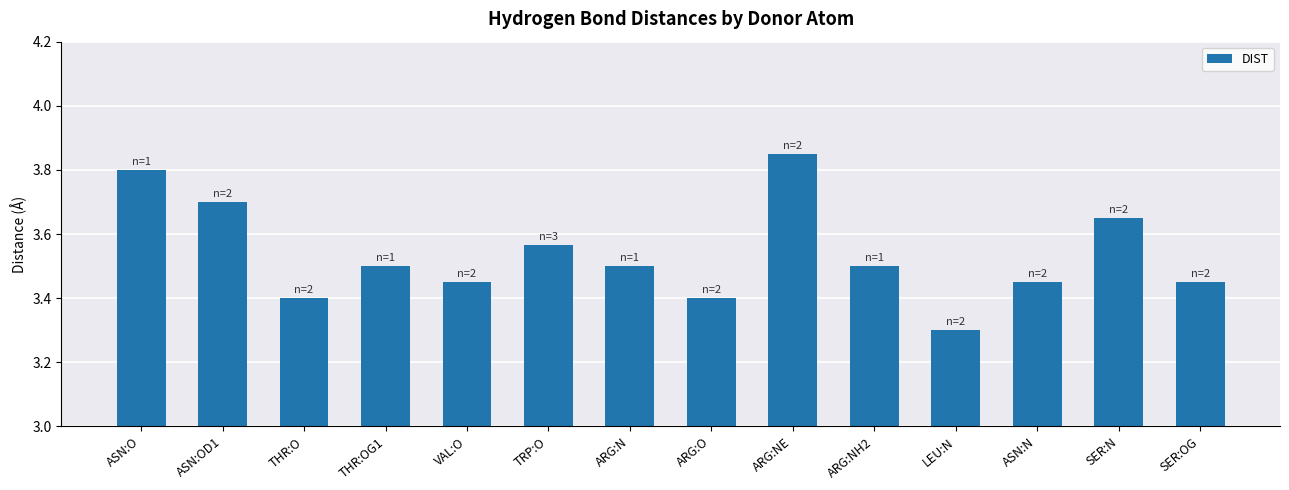

Approximately how many times larger is the value at VAL:O compared to LEU:N?

1.0